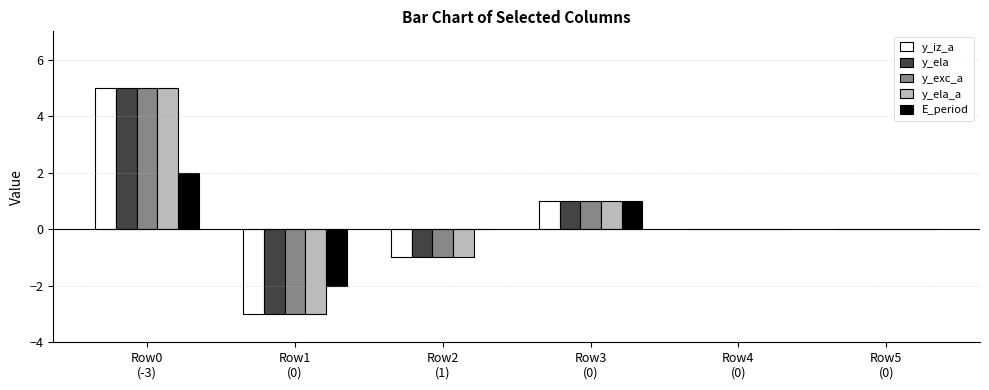

What is the greatest value displayed?

5